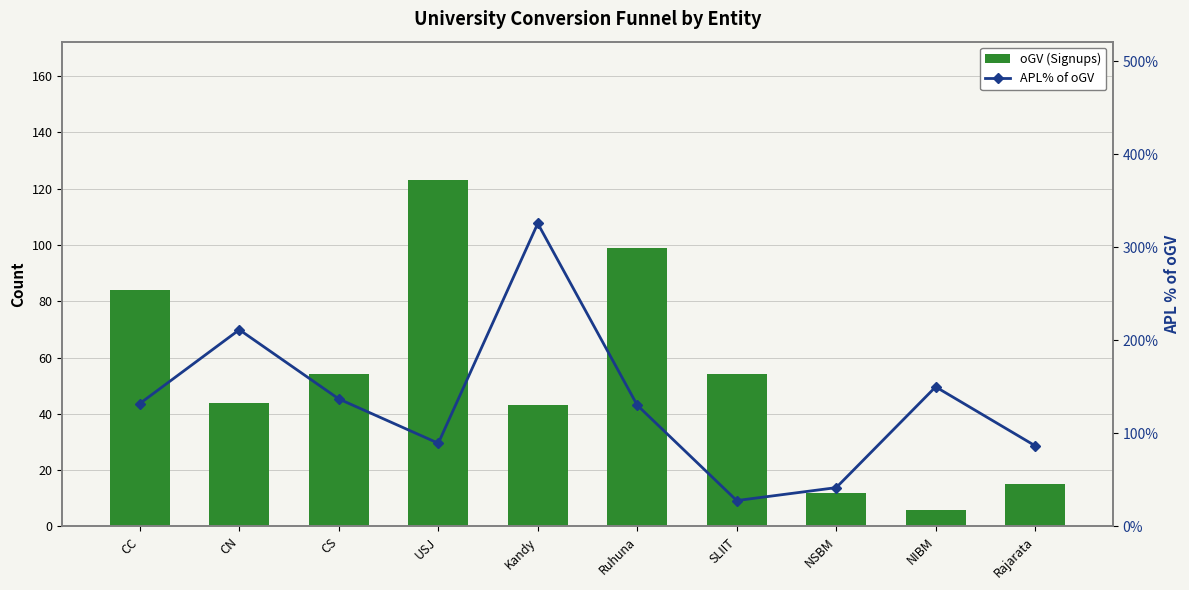

At which label is APL% of oGV closest to 176?

NIBM